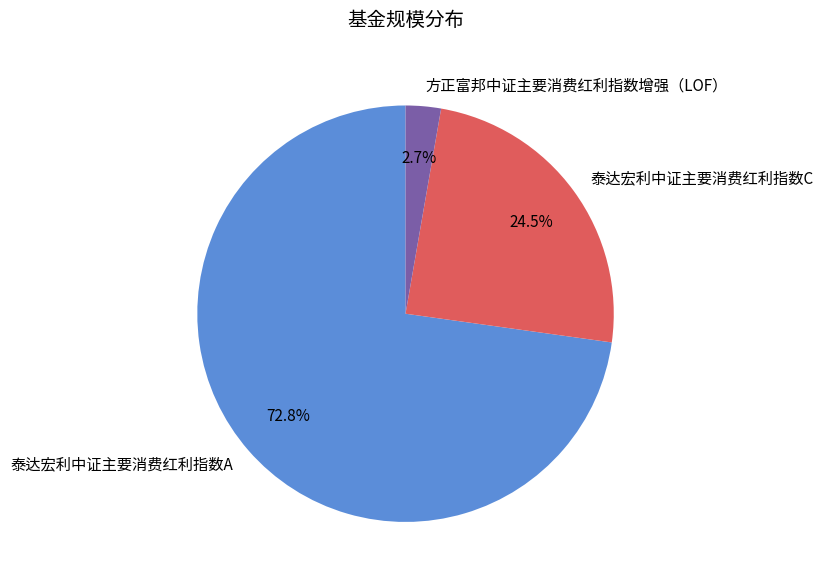

Rank the categories by value from lowest to highest.

方正富邦中证主要消费红利指数增强（LOF）, 泰达宏利中证主要消费红利指数C, 泰达宏利中证主要消费红利指数A